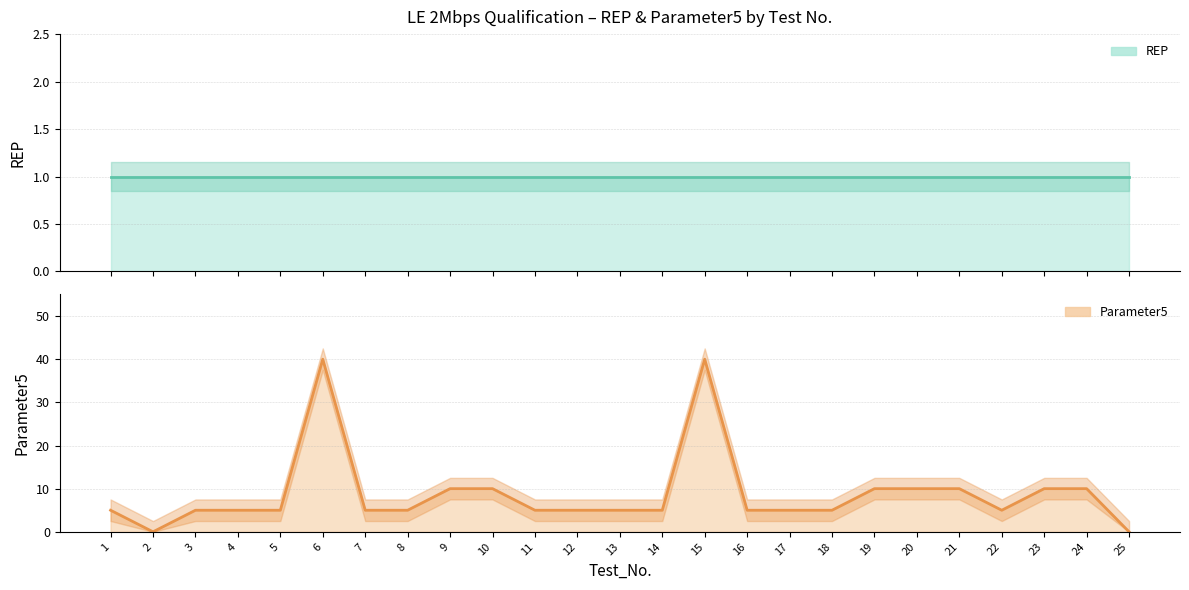

Which category has the highest value in the Parameter5 series?

6